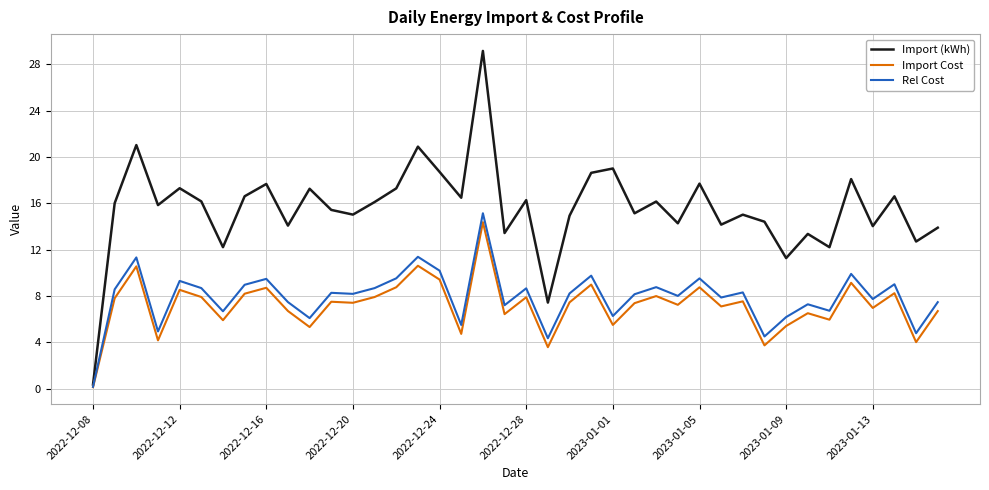

Which series has the largest total across all categories?

Import (kWh)